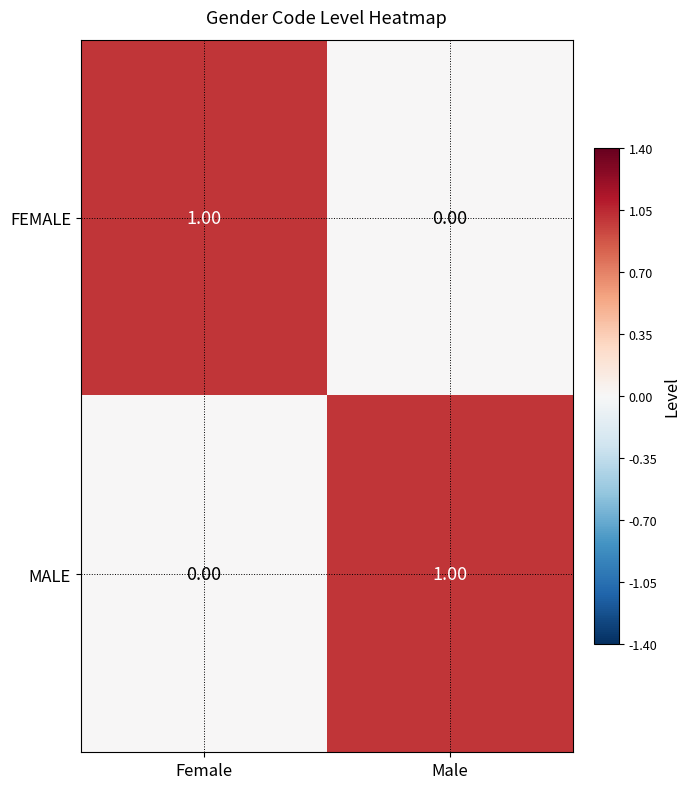

What is the total value across all series at Female?

1